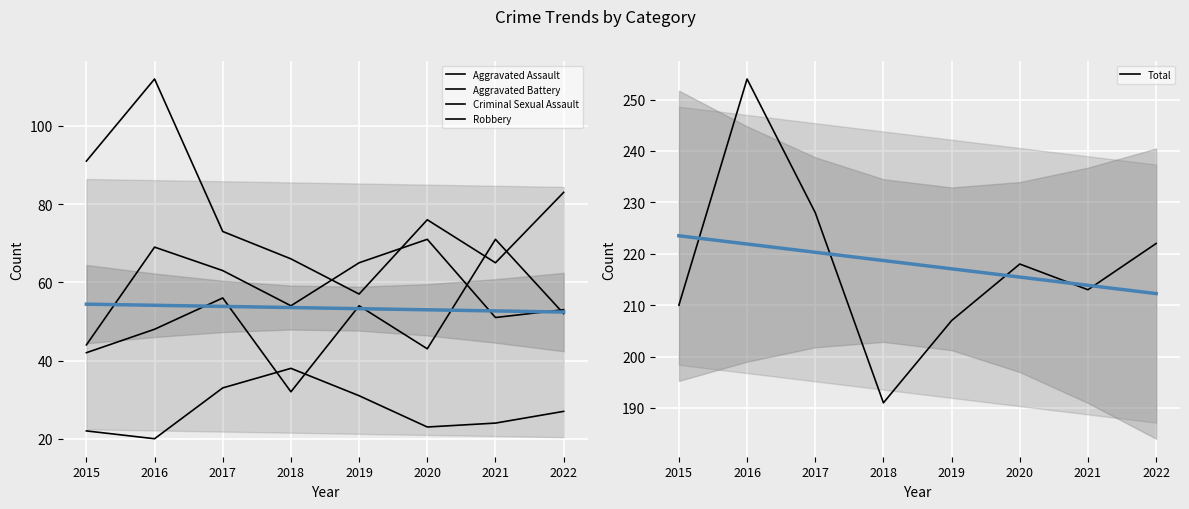

Is it true that Aggravated Battery equals 30 at 2016?

False